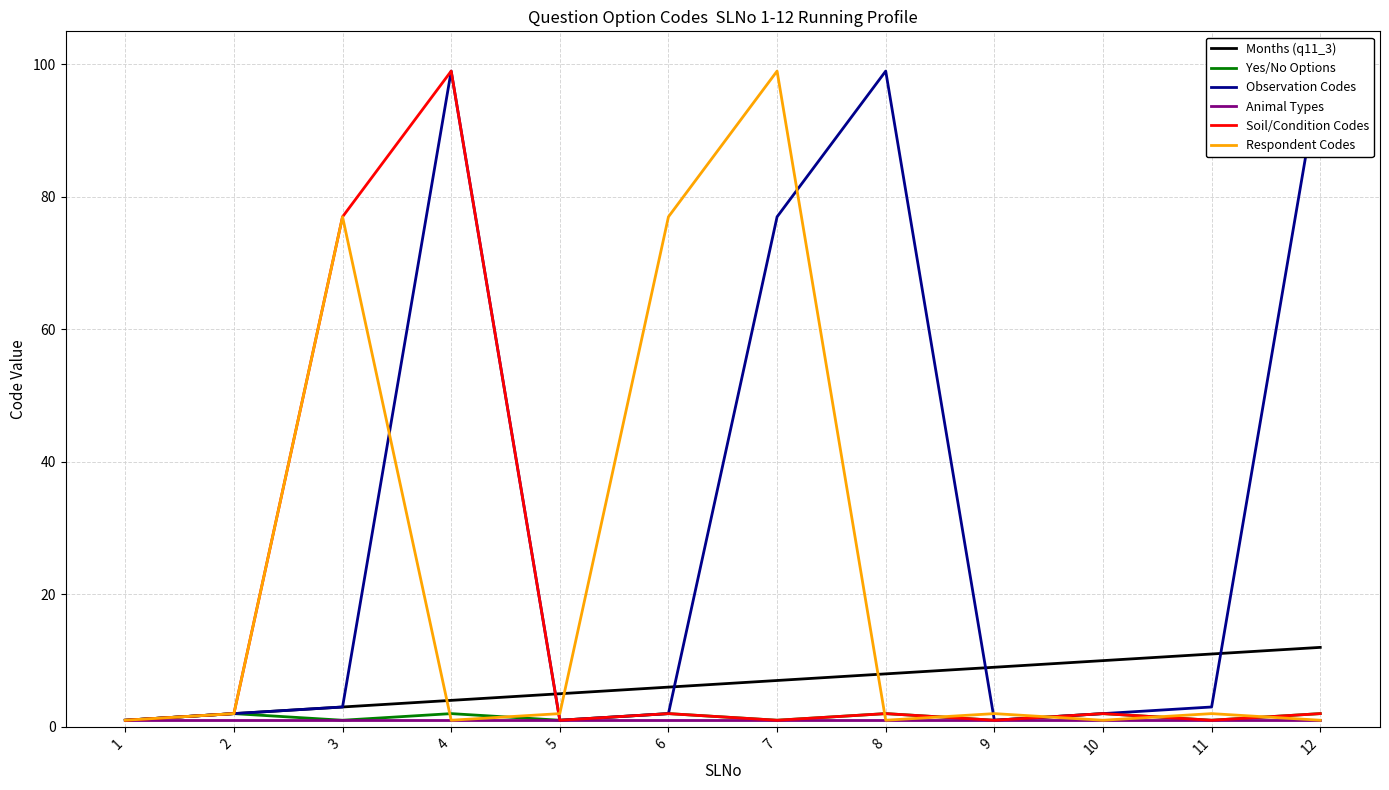

Rank the series by their maximum value, from highest to lowest.

Observation Codes, Soil/Condition Codes, Respondent Codes, Months (q11_3), Yes/No Options, Animal Types